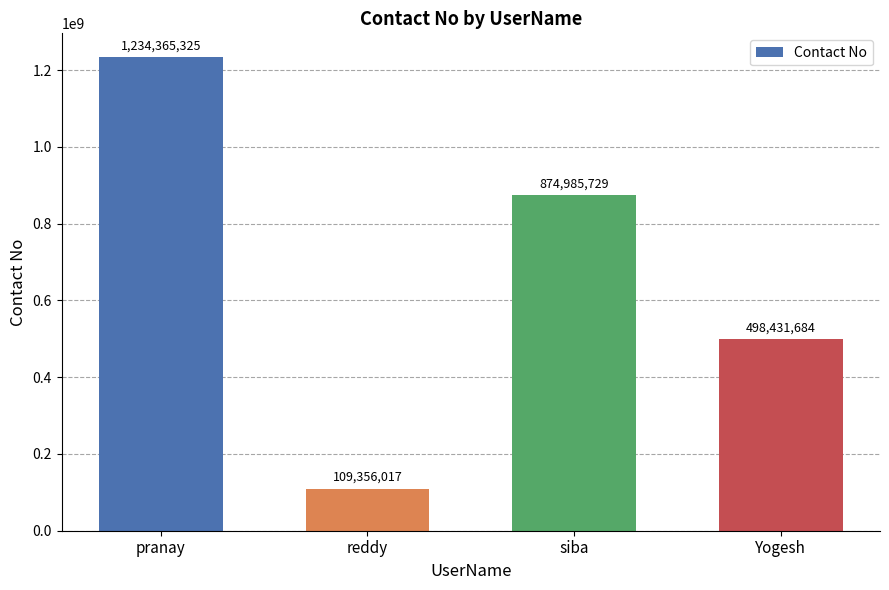

How many categories are shown in the chart?

4